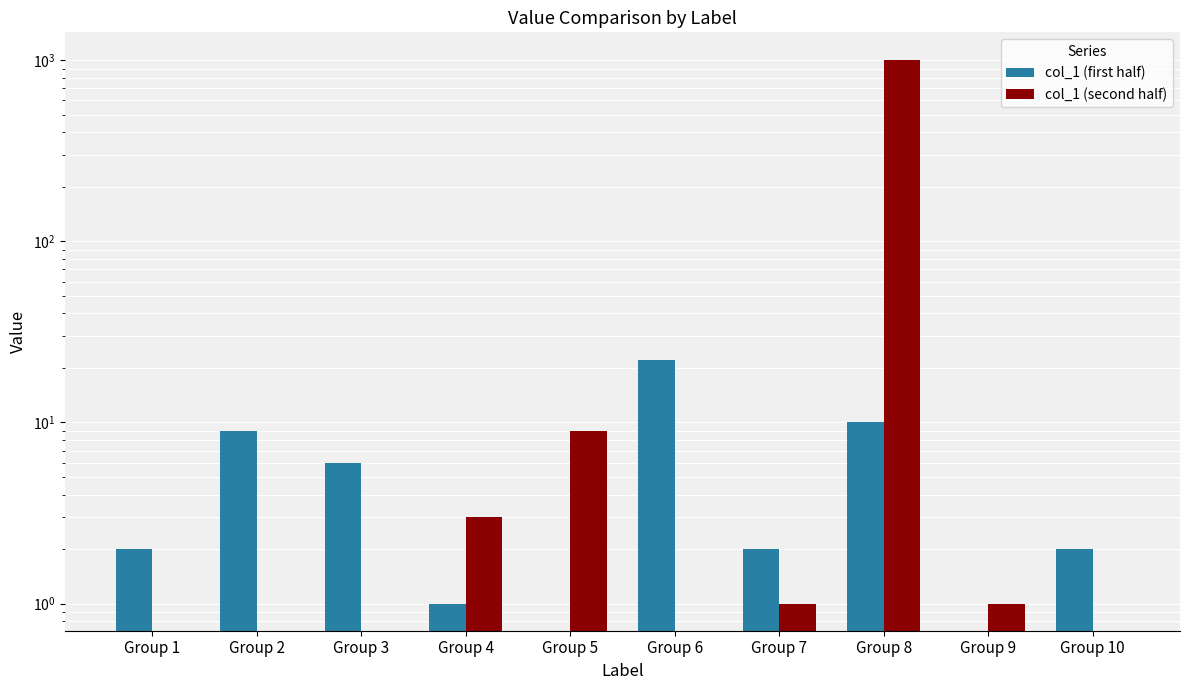

How many bars are there in each group?

2